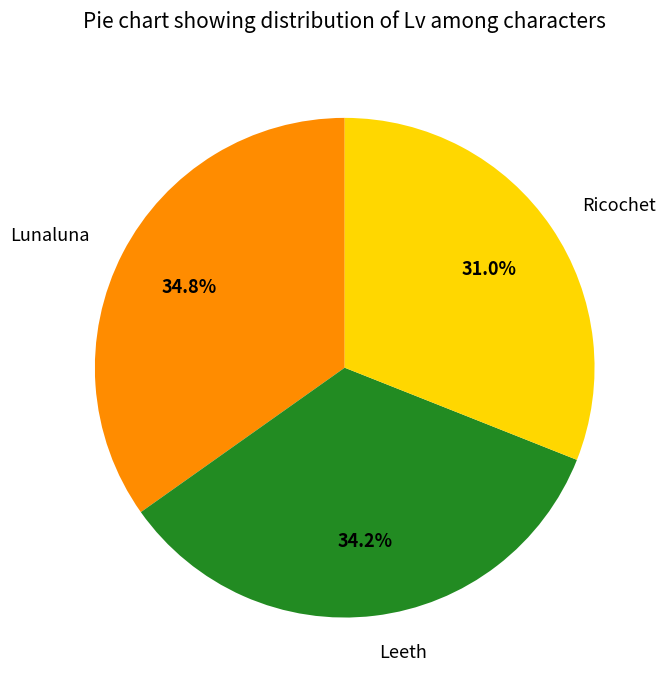

Rank the categories by value from highest to lowest.

Lunaluna, Leeth, Ricochet